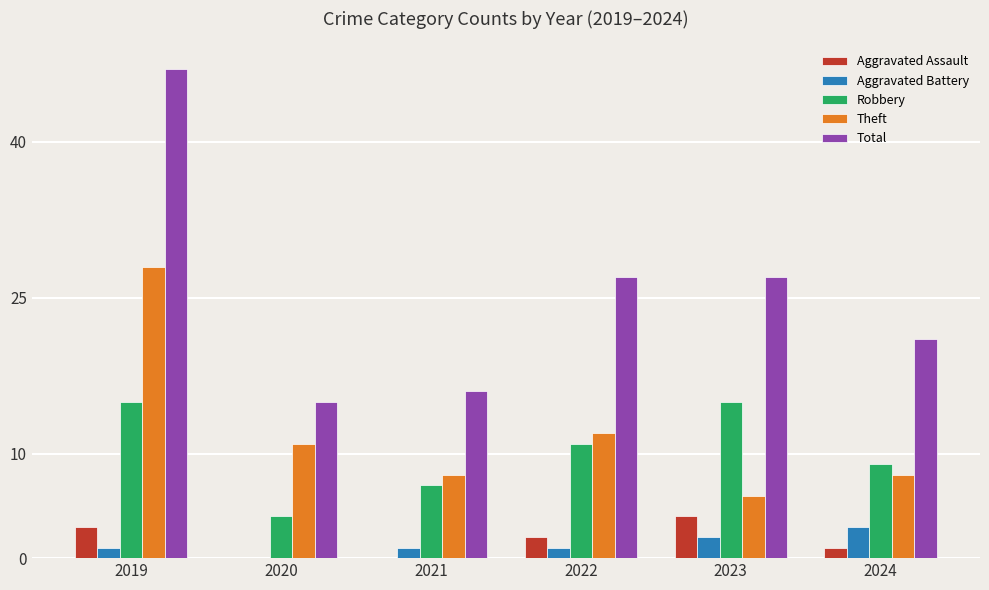

At which label does Total first exceed 27?

2019